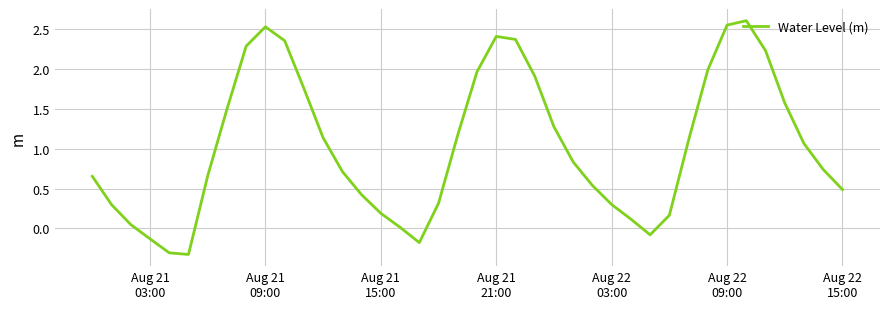

What is the difference between the maximum and minimum values?

2.9